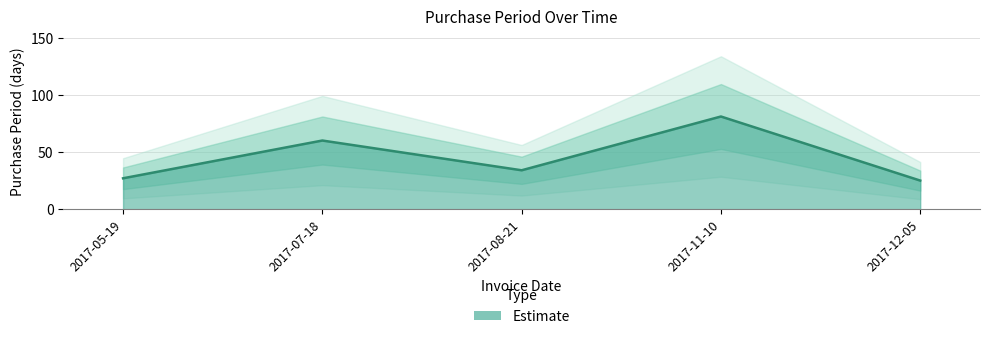

At which category does the chart reach its peak across all series?

2017-11-10